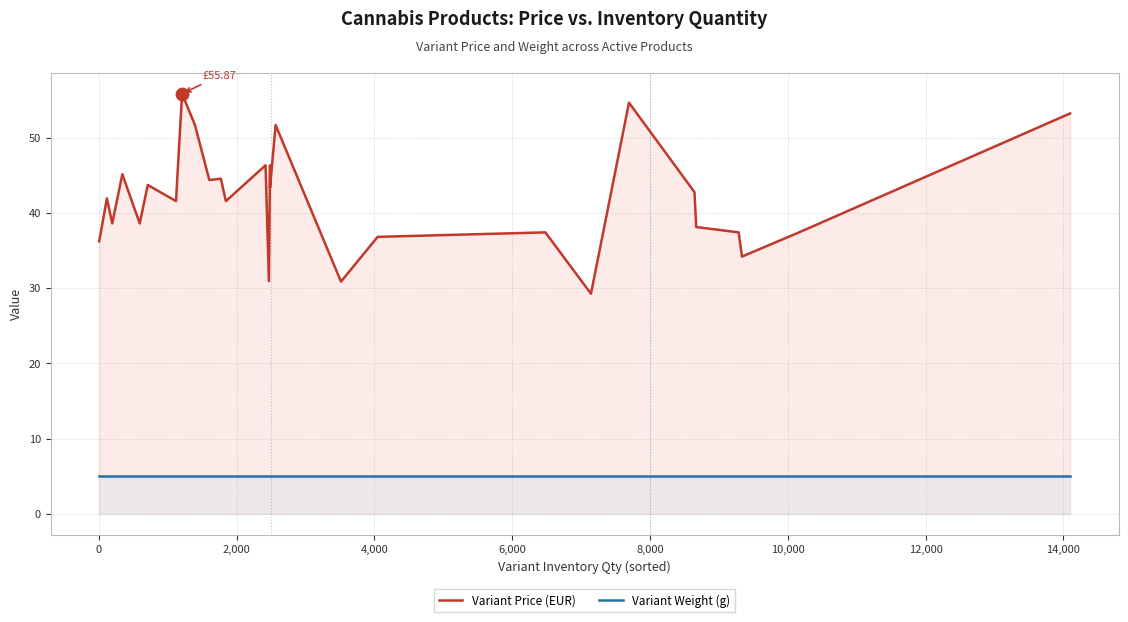

Which series has the largest total across all categories?

Variant Price (EUR)